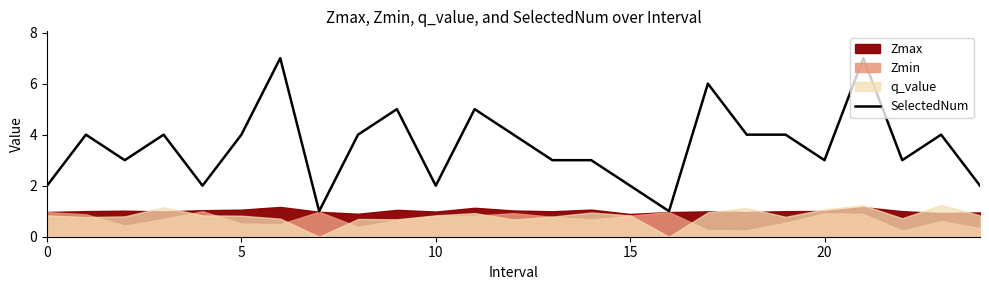

True or false: there are more than 1 points higher than both neighbors.

True